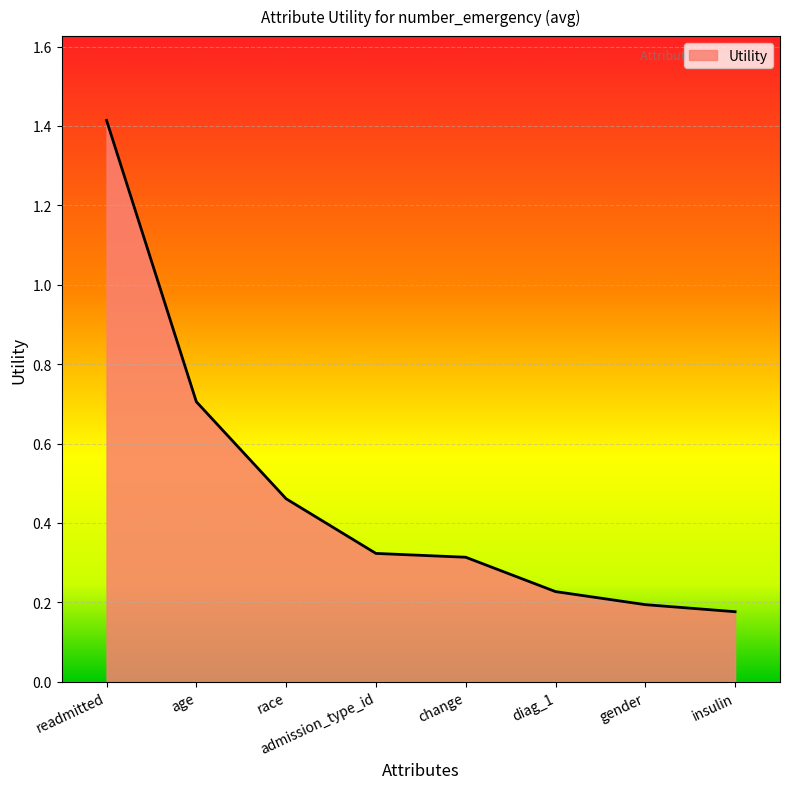

Is it true that the value at age is 0.9?

False